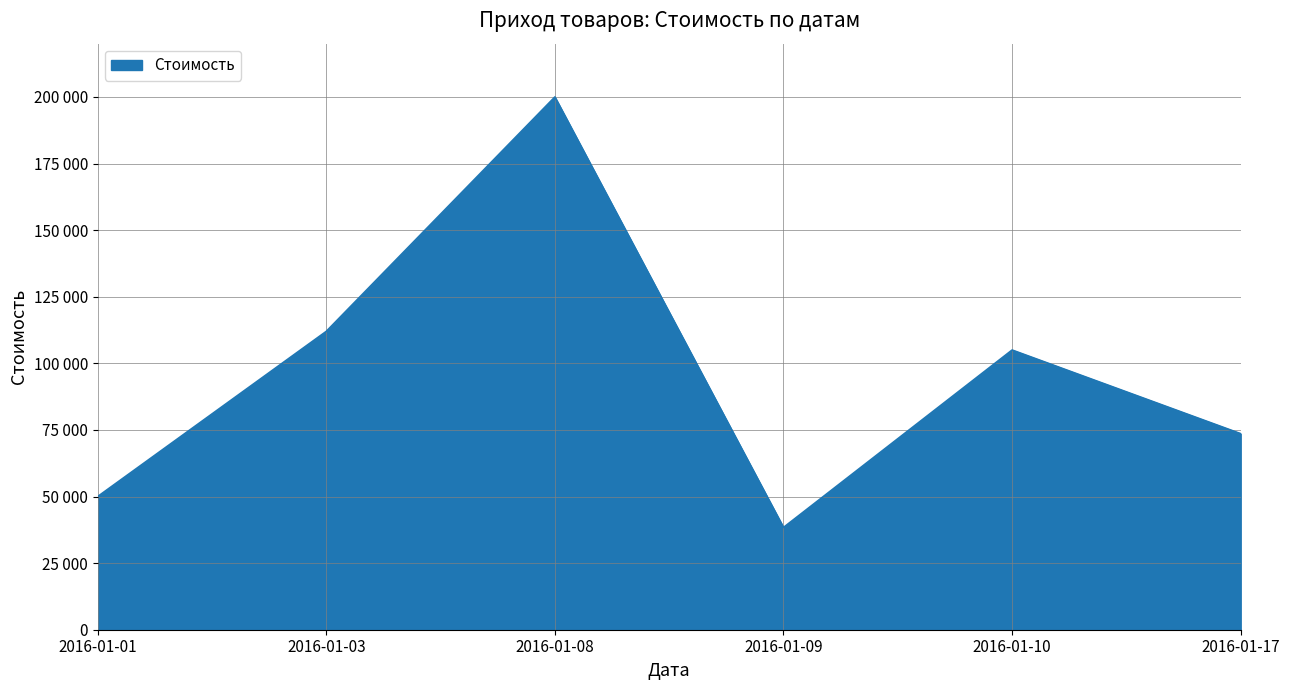

Does the chart have visible grid lines?

Yes